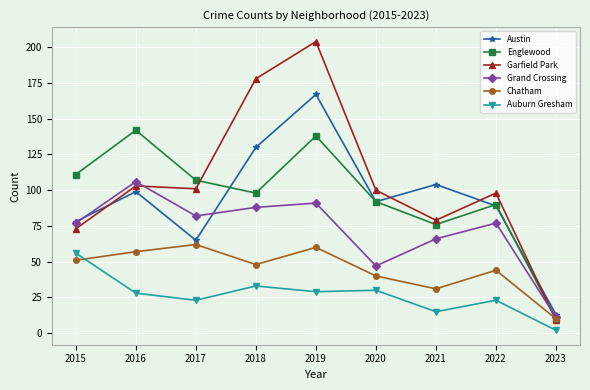

In Chatham, how many points are higher than both neighbors (excluding endpoints)?

3